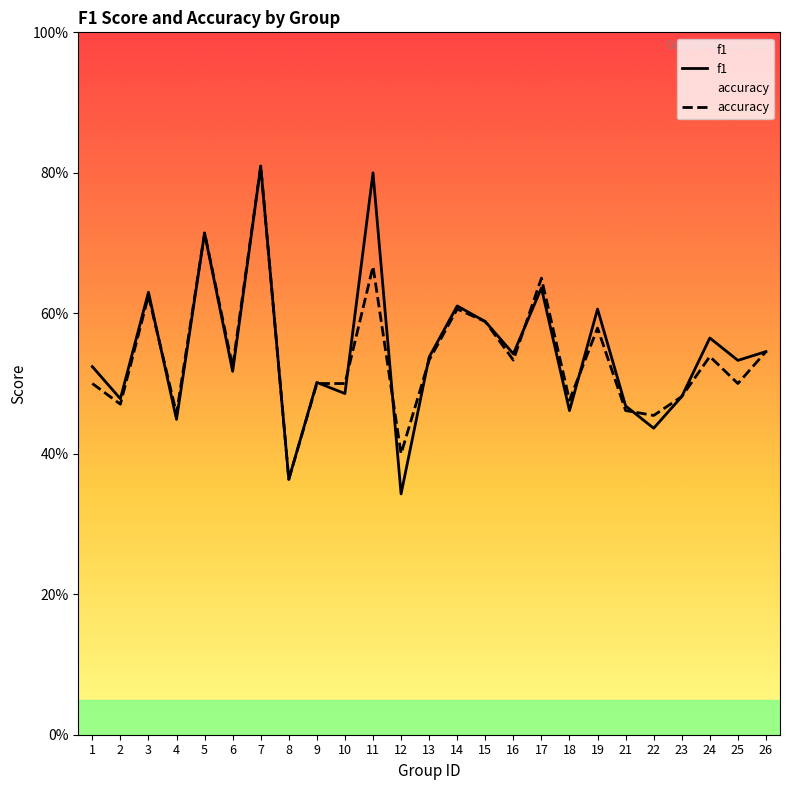

At which category does f1 reach its first local peak?

3